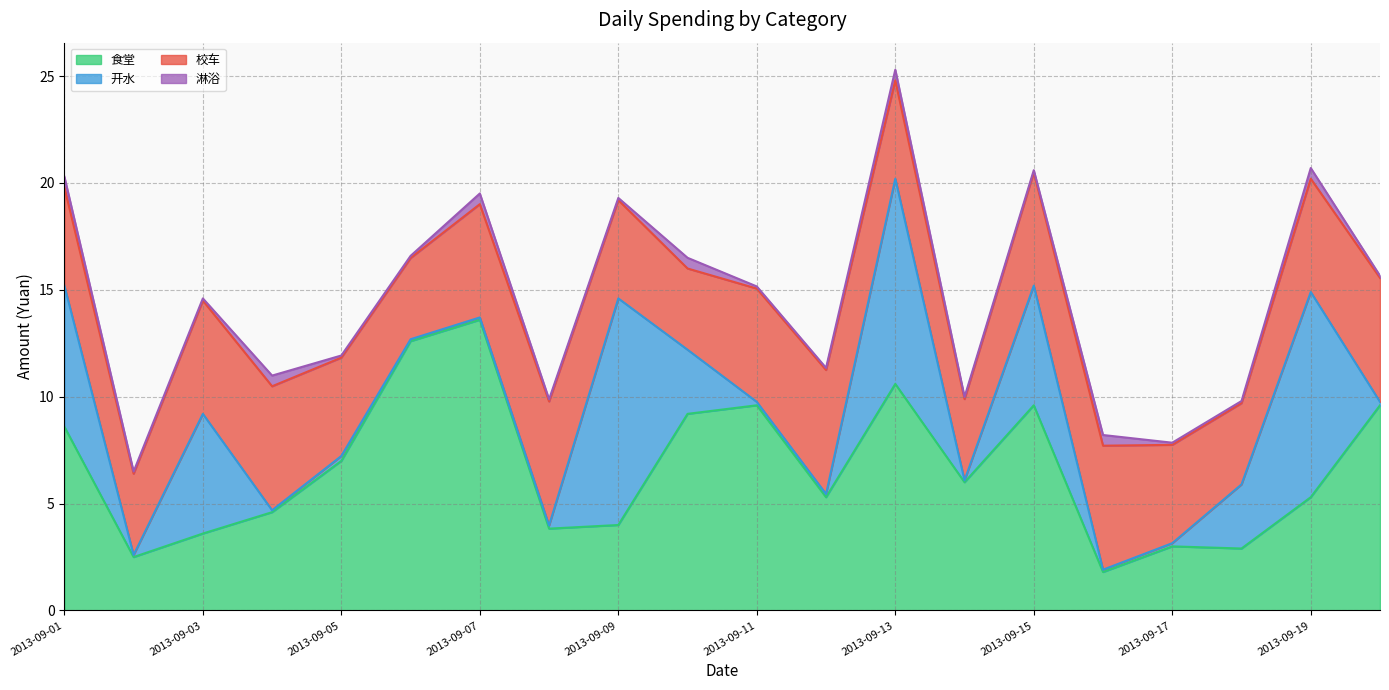

True or false: 食堂 and 淋浴 intersect in this chart.

False